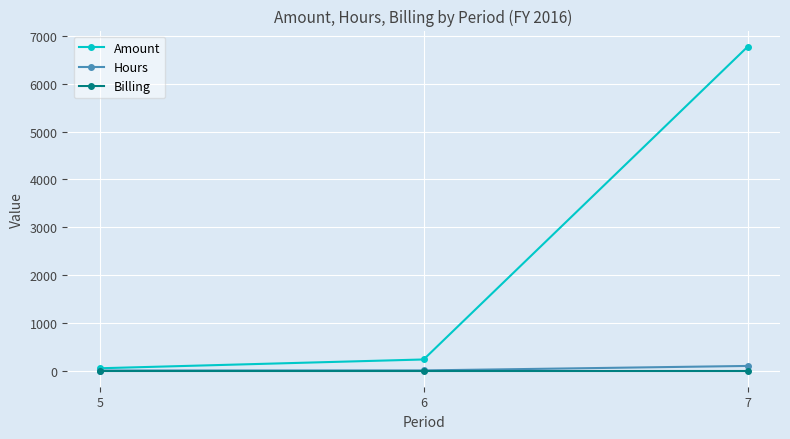

What is the greatest value displayed?

6775.5